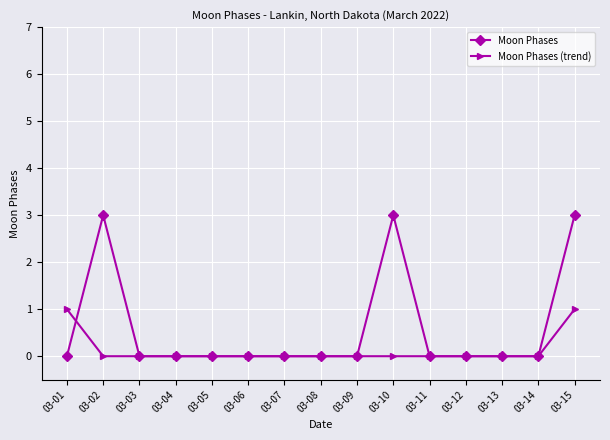

At which category is the sum across all series the highest?

03-15